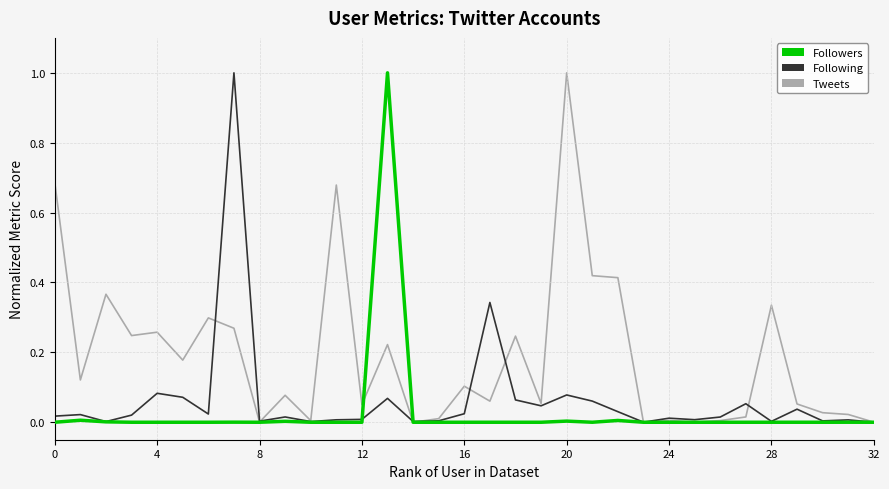

How many categories are shown in the chart?

33